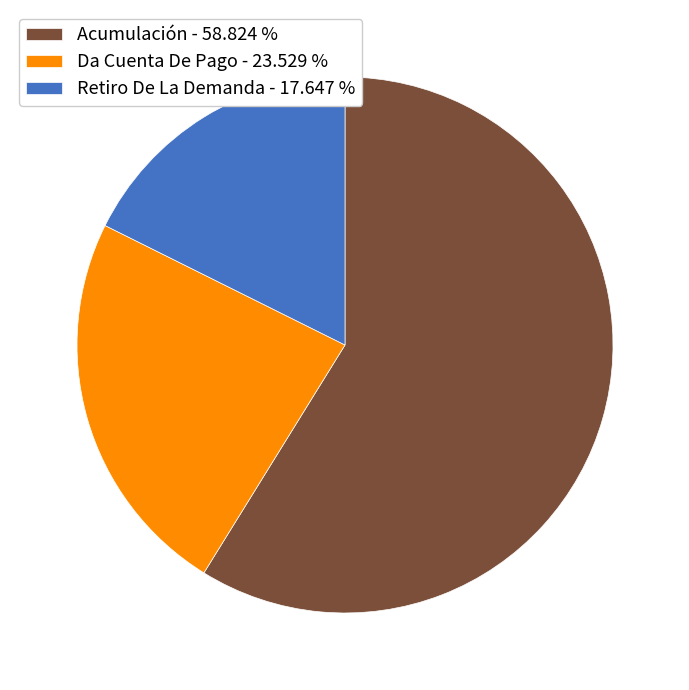

What is the largest slice in the pie chart?

Acumulación